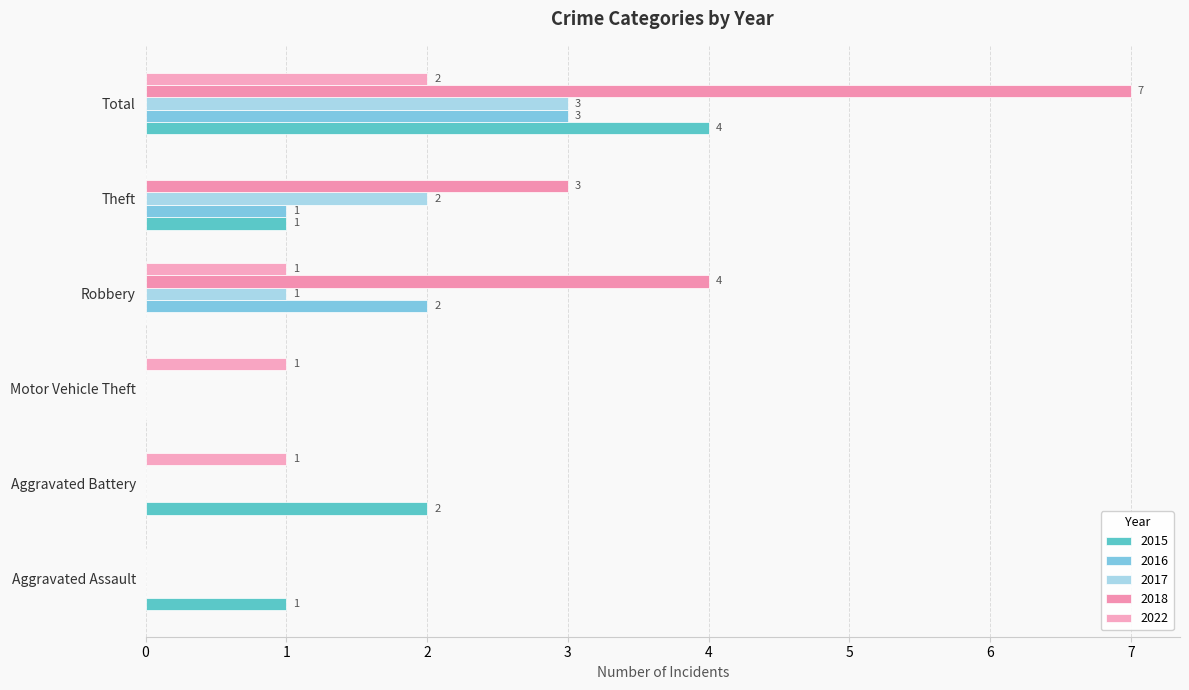

How many positive values does the 2022 series have?

4